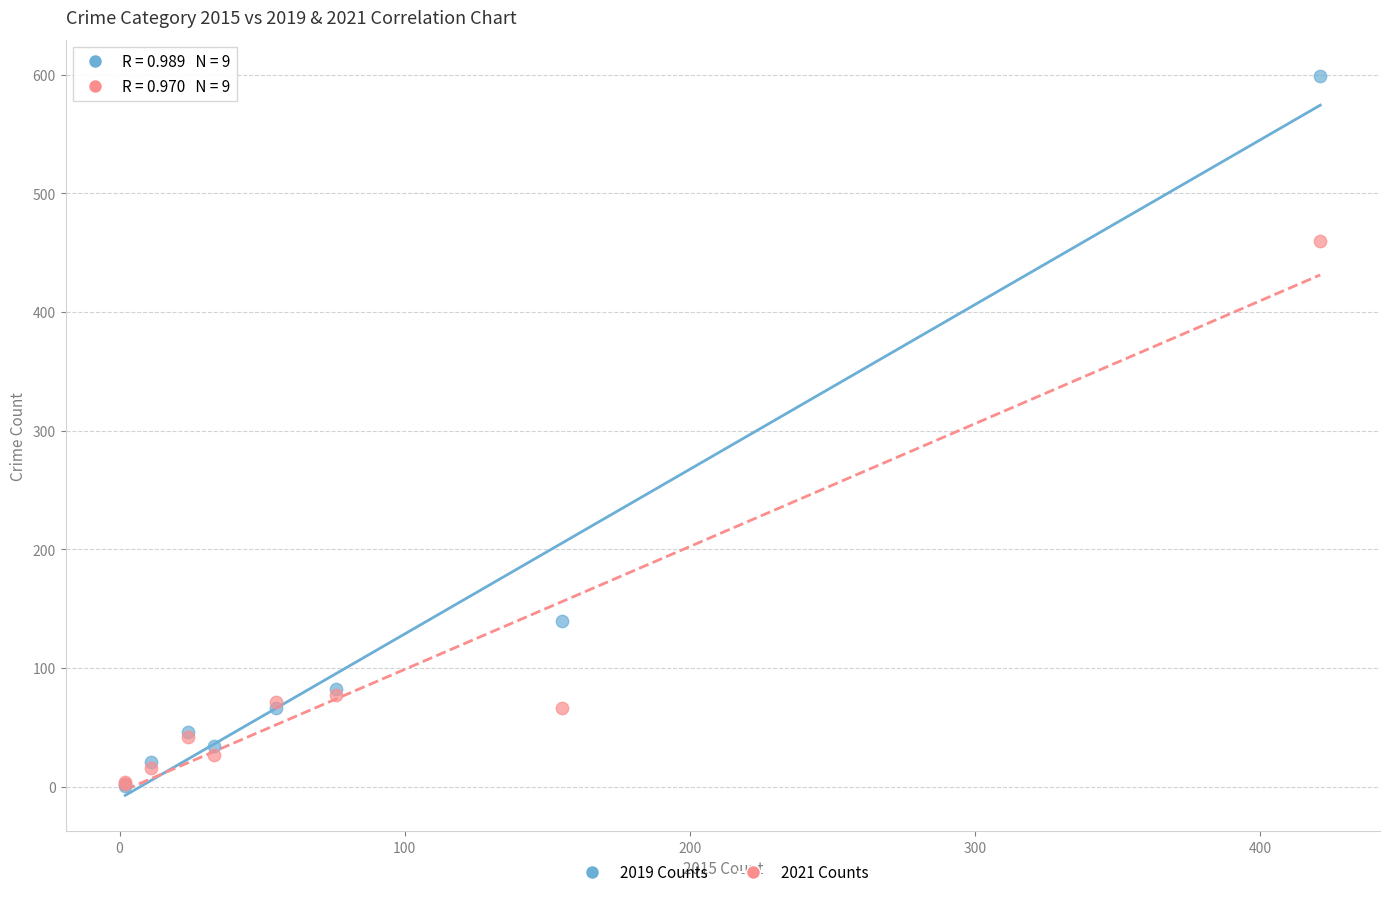

In the 2021 Counts series, what Y value is closest to 231?

77